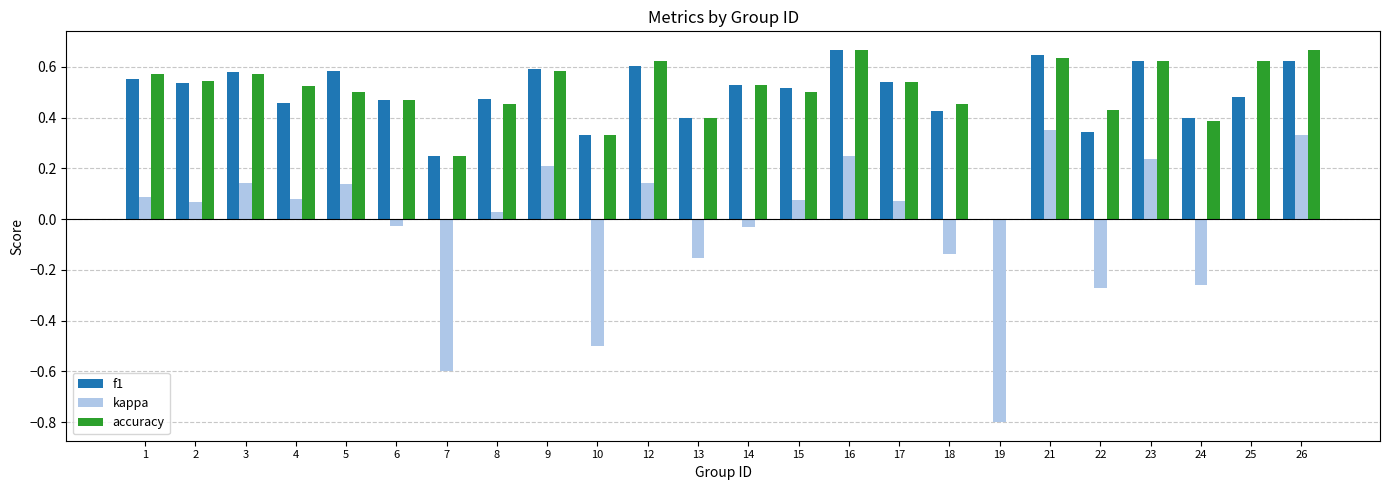

What is the total value across all series at 21?

1.6